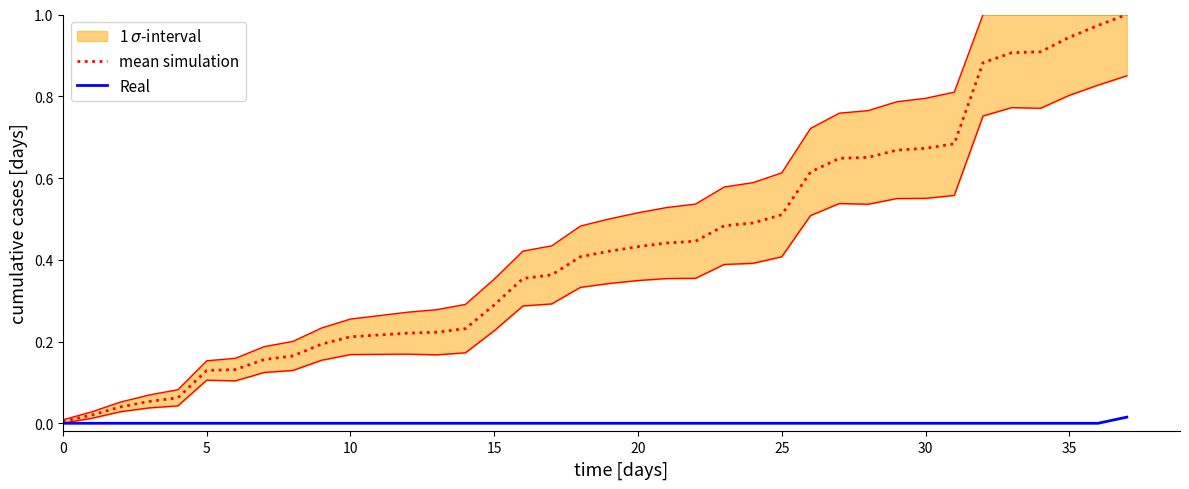

Which series has the widest spread of values?

mean simulation